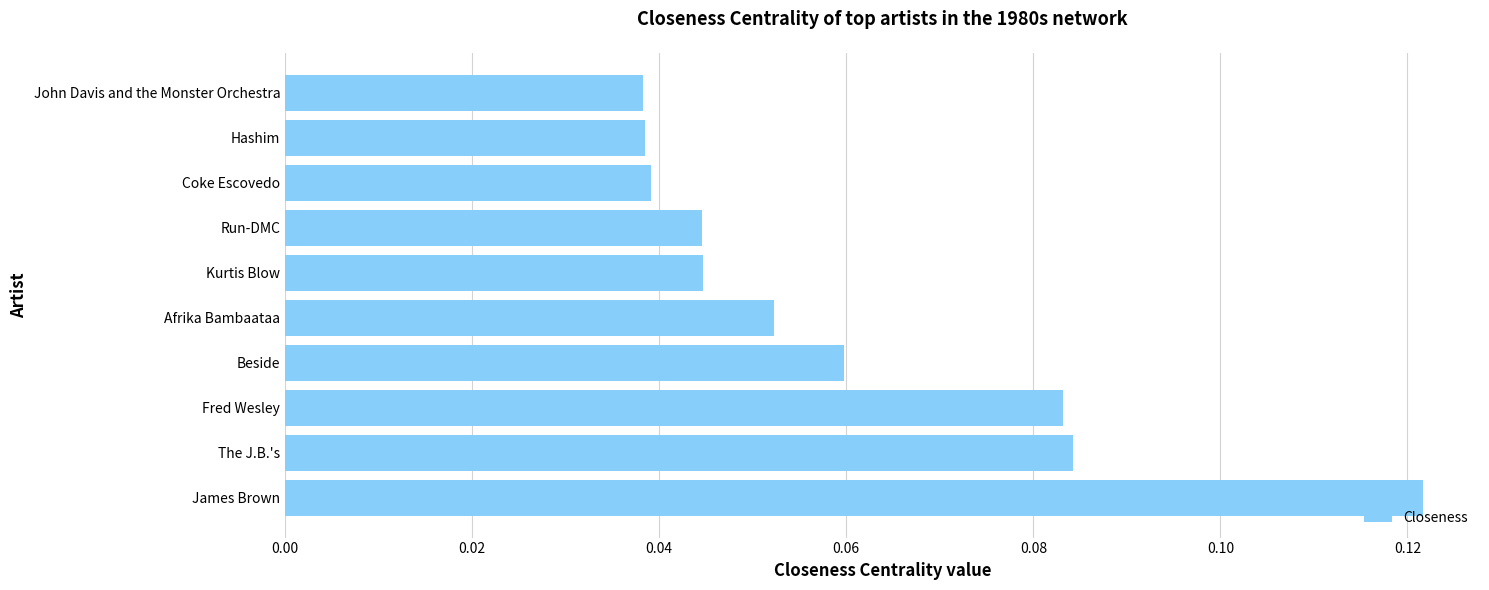

Is it true that the value at Afrika Bambaataa is 0.0?

False